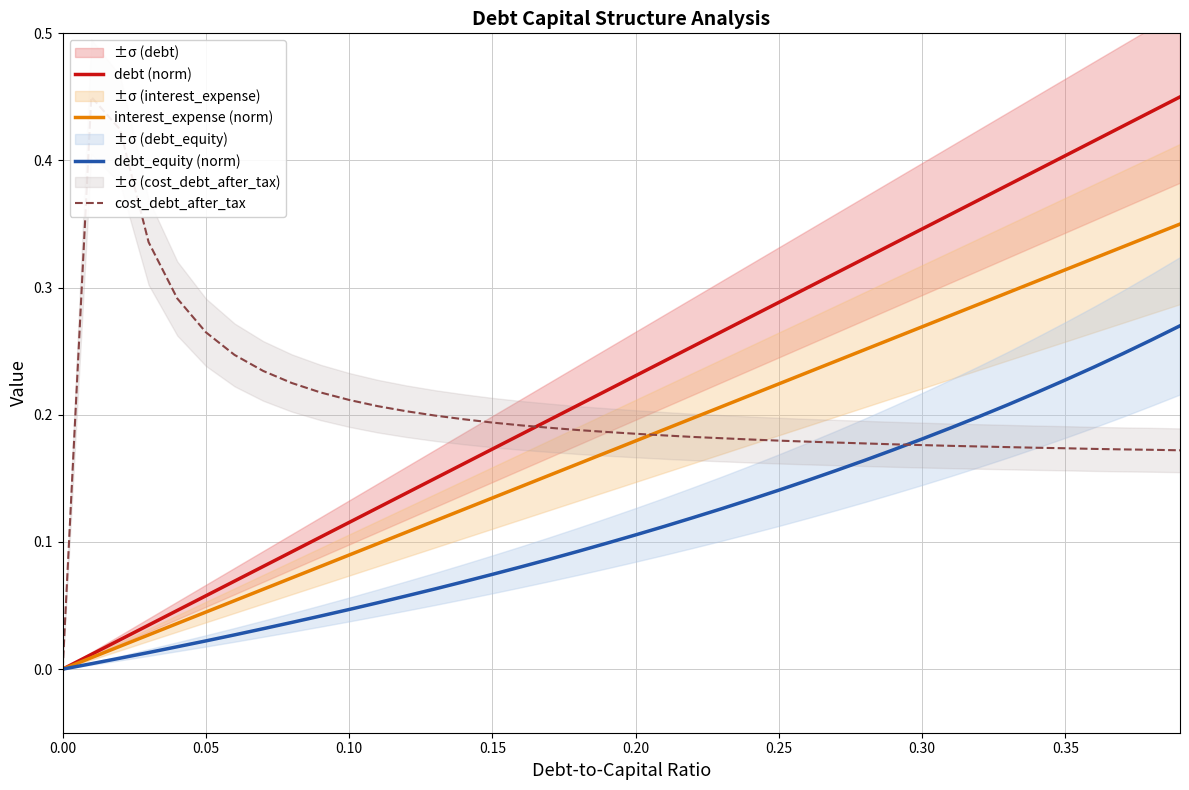

Which series has the largest total across all categories?

debt (norm)